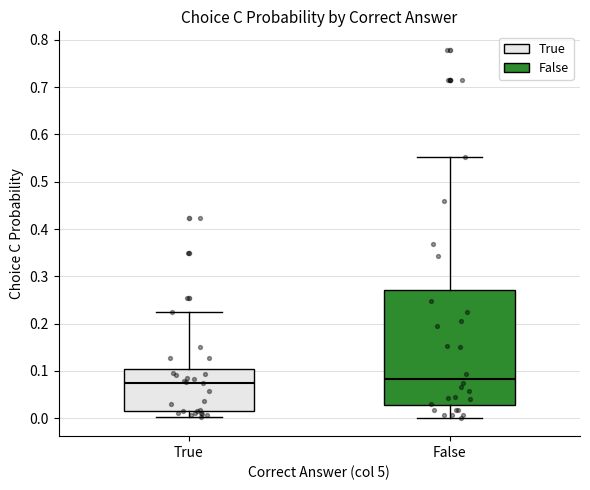

Comparing the boxes themselves (not the whiskers), which one is the tallest?

False